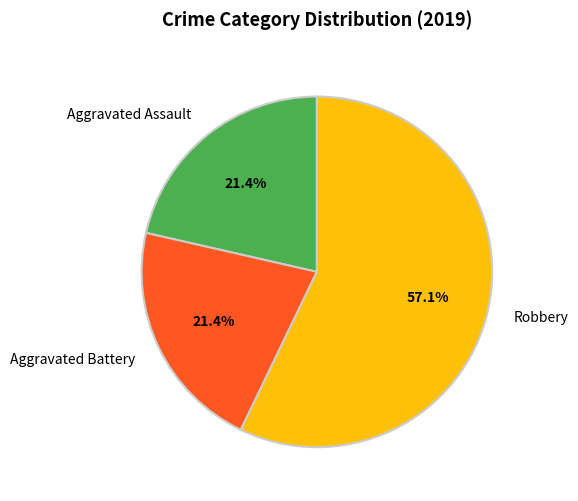

Does any single category account for the majority?

Yes